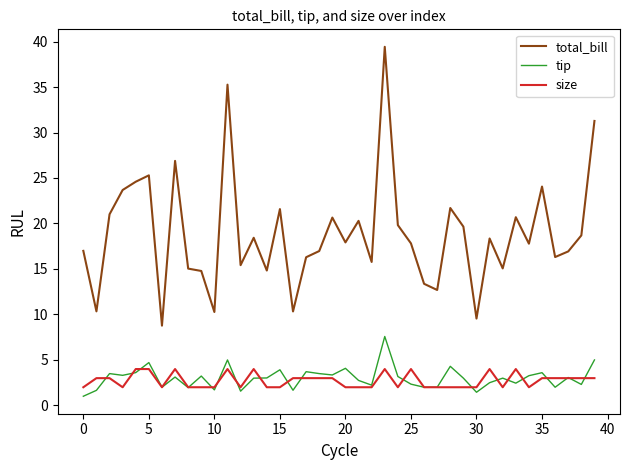

What is the smallest value displayed?

1.0